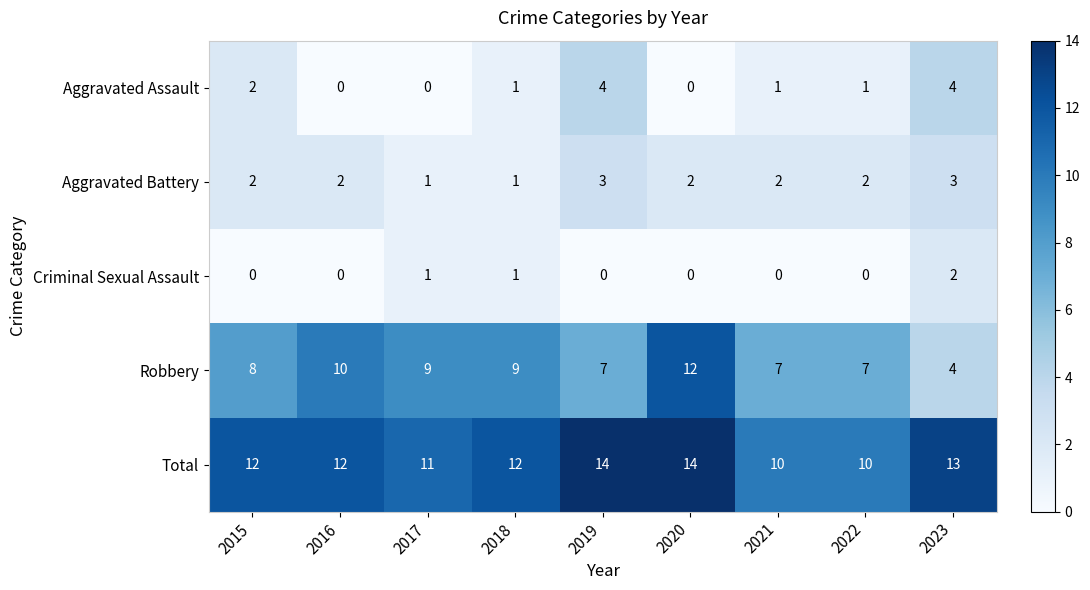

The Criminal Sexual Assault series shows 1 at 2020. True or false?

False